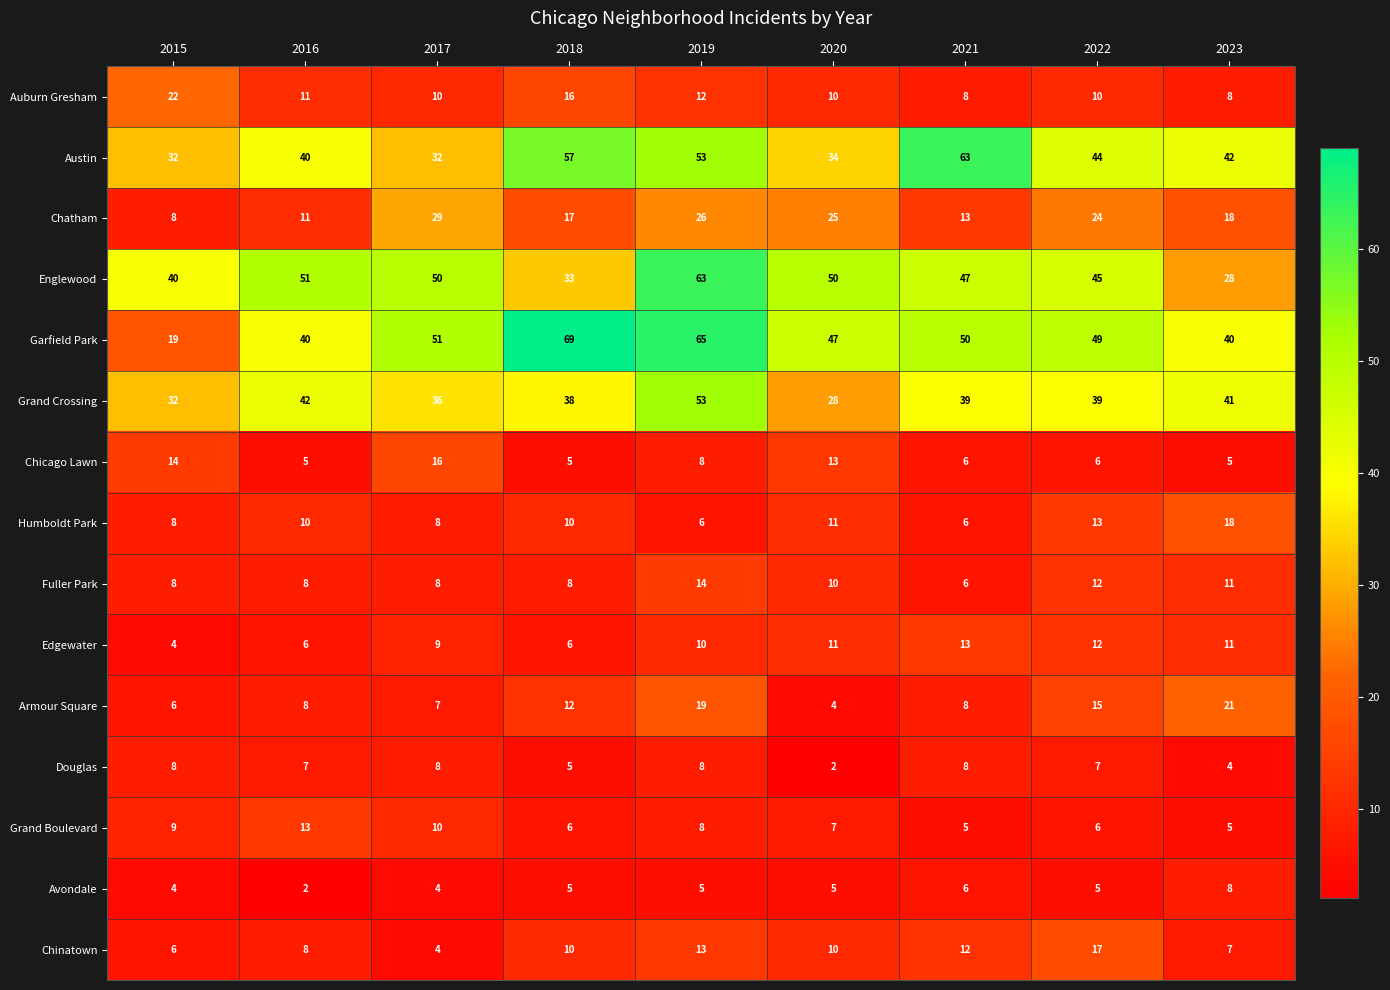

How many categories are shown in the chart?

9